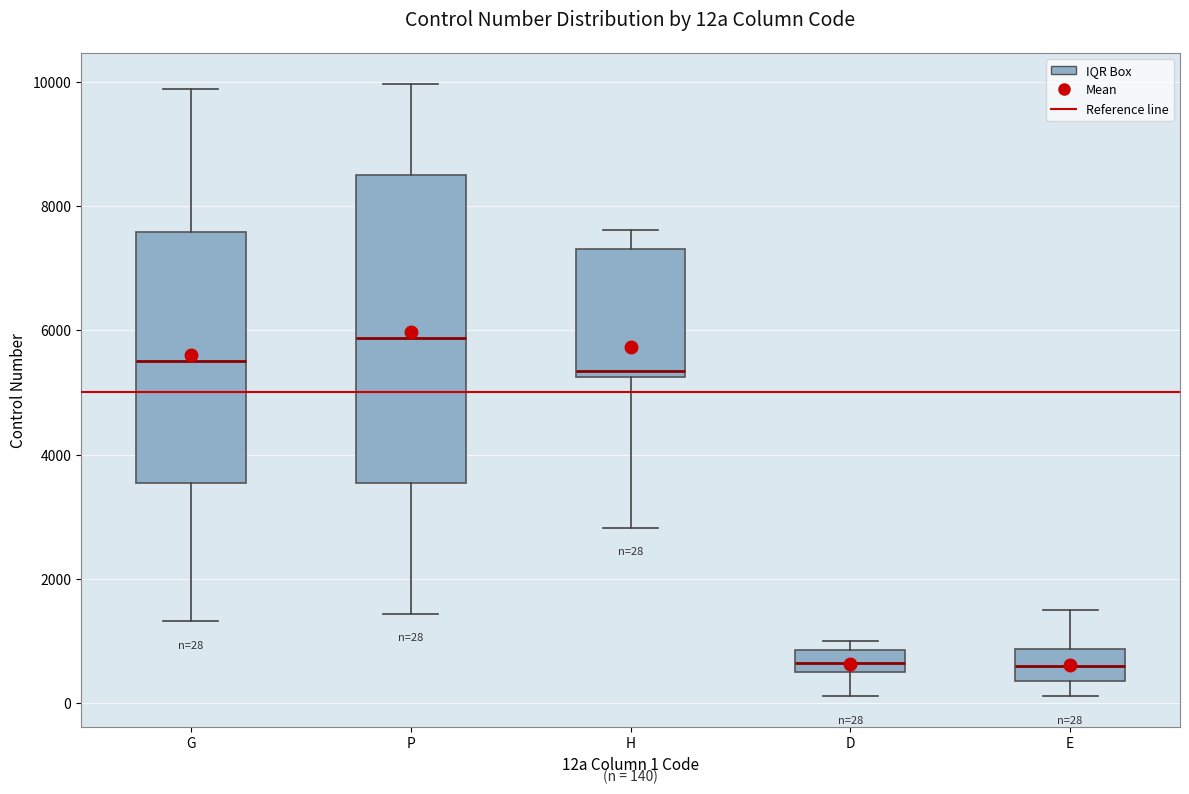

Comparing the boxes themselves (not the whiskers), which one is the tallest?

P